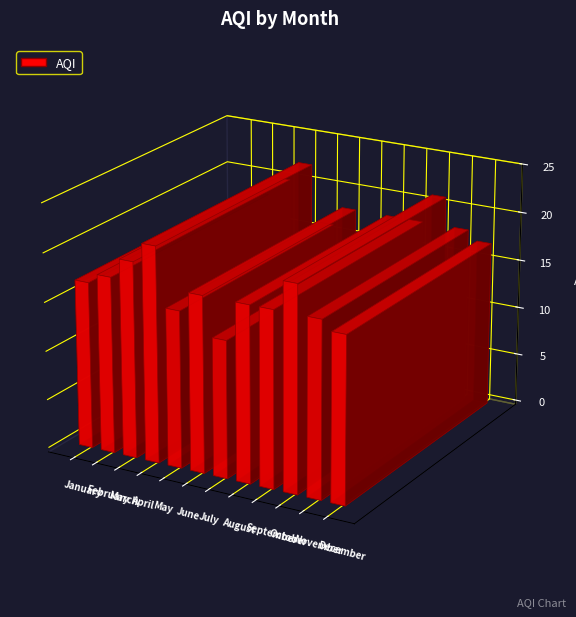

Does the chart contain any negative values?

No